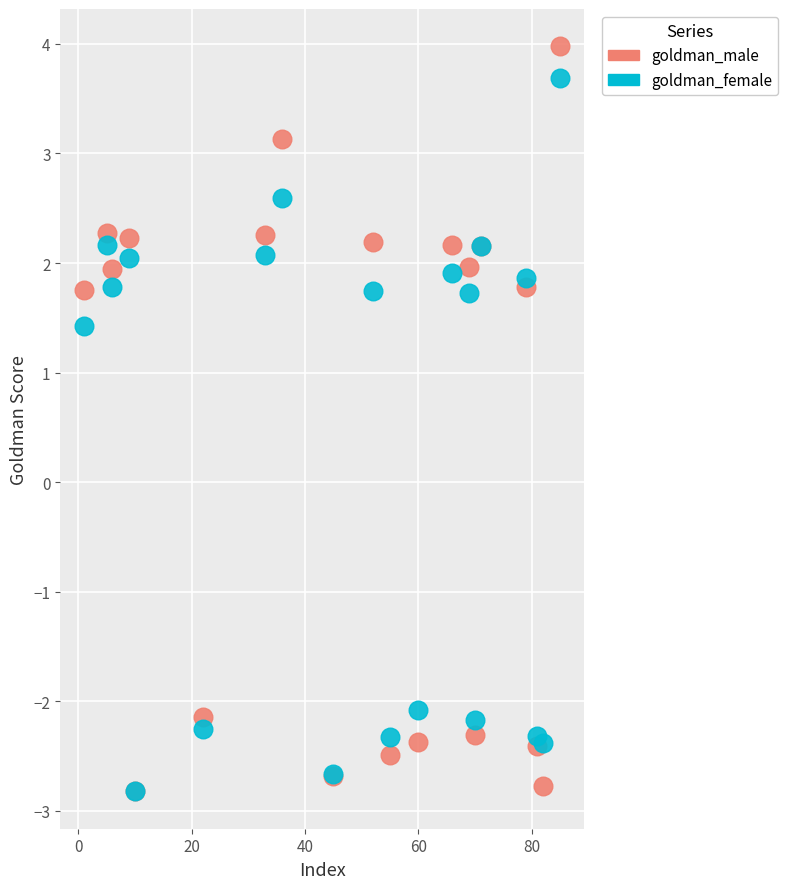

What are all the series names shown in the legend?

goldman_male, goldman_female